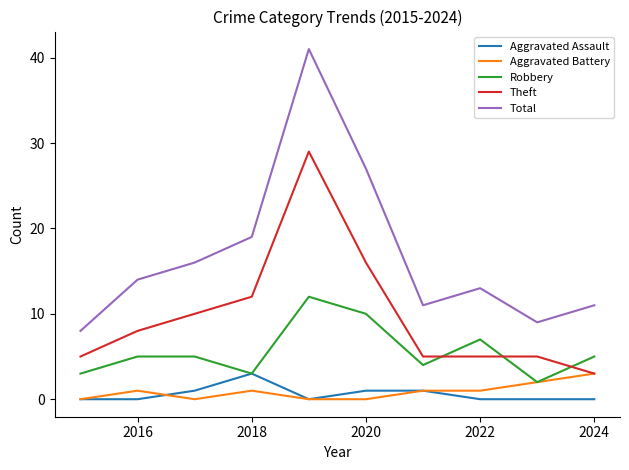

Which series has the largest total across all categories?

Total